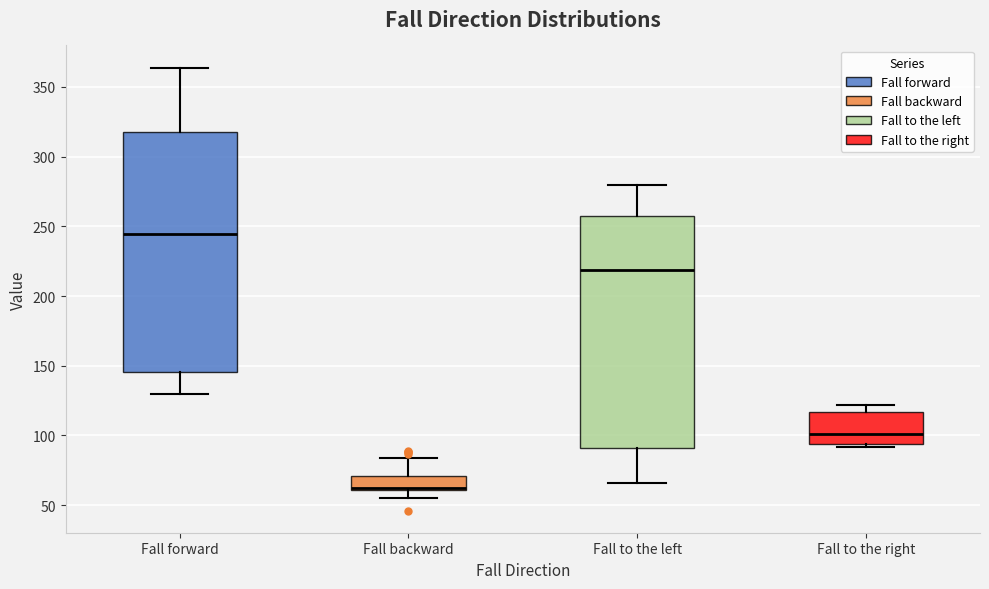

Reading left to right, transcribe this box plot: for each box, give where its median line is, the range the box spans, and where its two whiskers end, as read against the y-axis. The values are not printed on the chart, so give them approximately, as read against the axis.

Fall forward: median 245, box 145 to 320, whiskers 130 to 365
Fall backward: median 65, box 60 to 70, whiskers 55 to 85
Fall to the left: median 220, box 90 to 260, whiskers 65 to 280
Fall to the right: median 100, box 95 to 115, whiskers 90 to 120